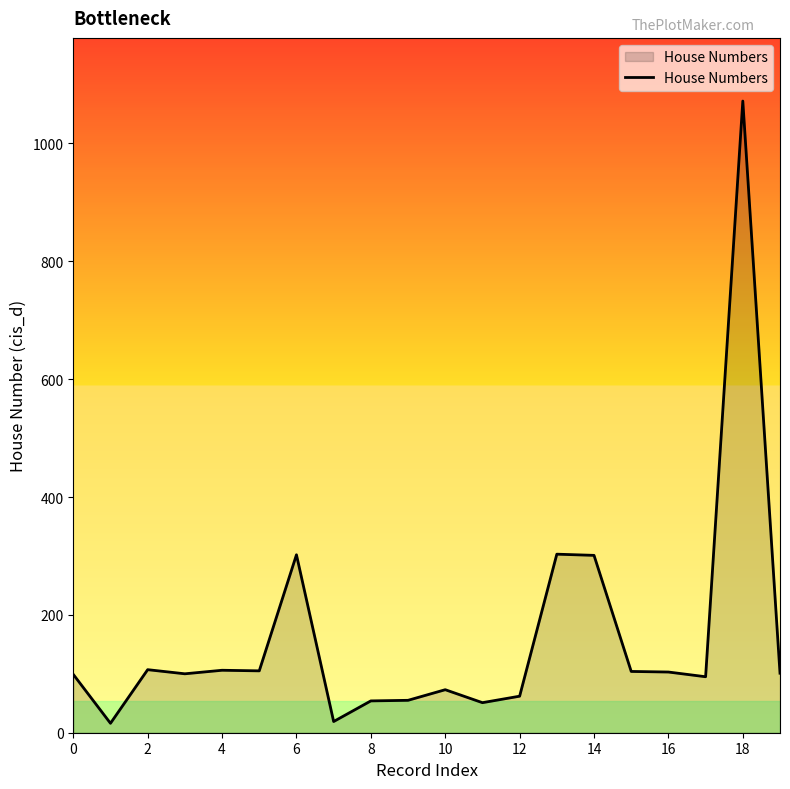

What is the greatest value displayed?

1072